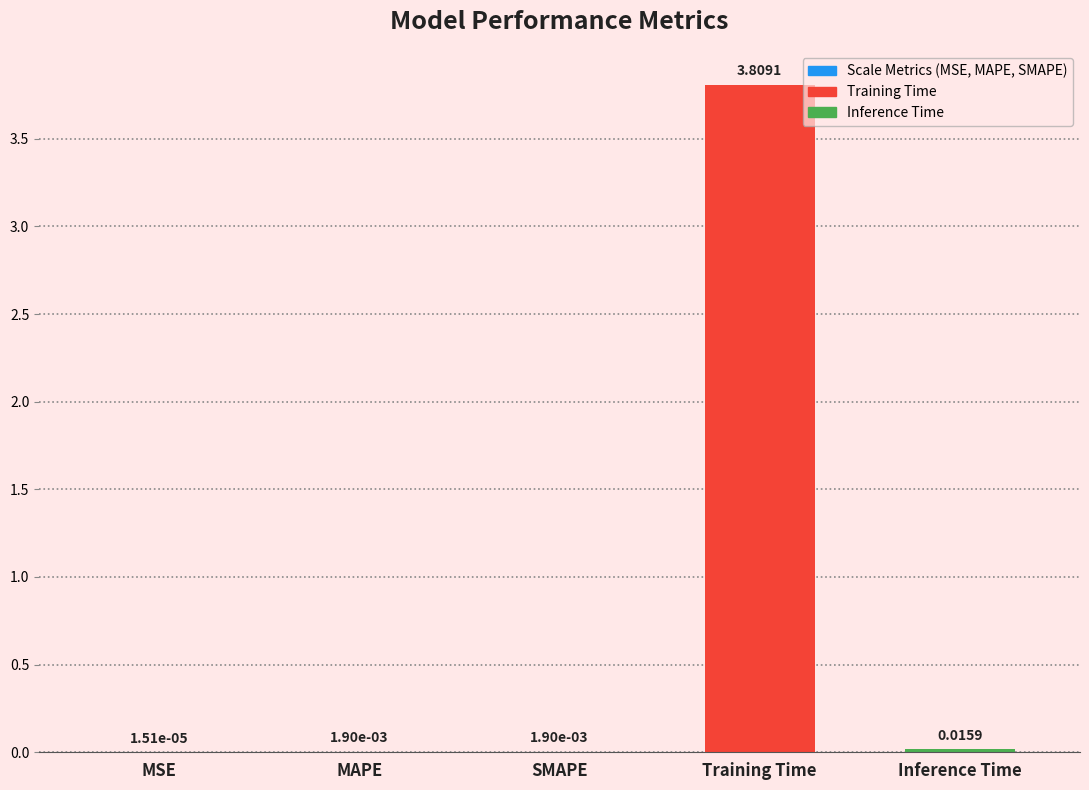

The chart shows a value of 3.8 at Training Time. True or false?

True